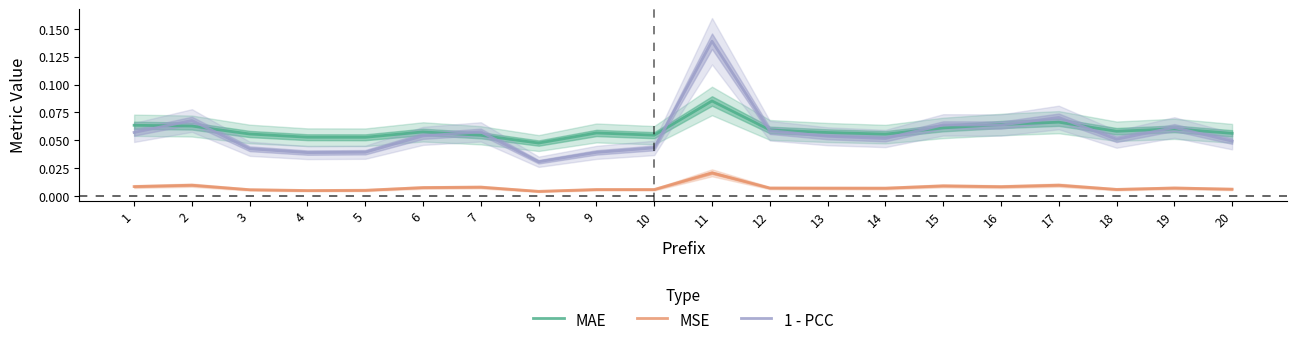

The MSE series shows 0.0 at 16. True or false?

False